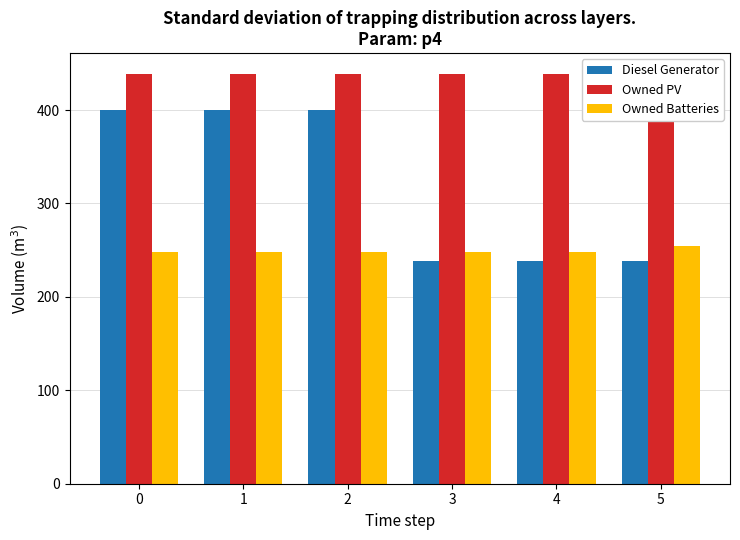

Rank the series at 0 from highest to lowest value.

Owned PV, Diesel Generator, Owned Batteries